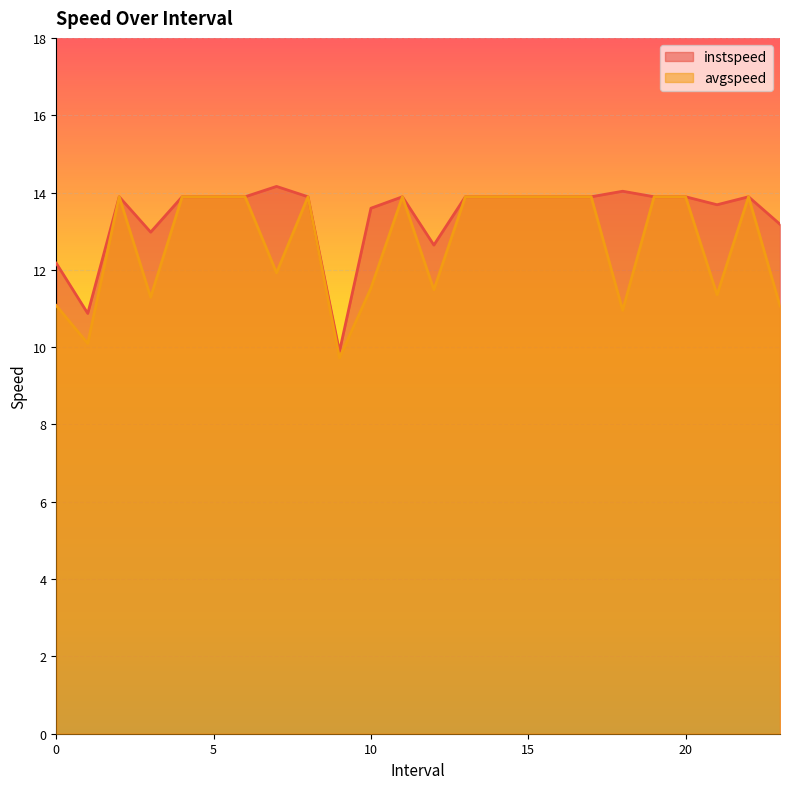

Reading right to left, list all the values displayed in this chart.

instspeed: 23.0=13.2	22.0=13.9	21.0=13.7	20.0=13.9	19.0=13.9	18.0=14.0	17.0=13.9	16.0=13.9	15.0=13.9	14.0=13.9	13.0=13.9	12.0=12.6	11.0=13.9	10.0=13.6	9.0=9.9	8.0=13.9	7.0=14.2	6.0=13.9	5.0=13.9	4.0=13.9	3.0=13.0	2.0=13.9	1.0=10.9	0.0=12.2
avgspeed: 23.0=11.1	22.0=13.9	21.0=11.4	20.0=13.9	19.0=13.9	18.0=11.0	17.0=13.9	16.0=13.9	15.0=13.9	14.0=13.9	13.0=13.9	12.0=11.5	11.0=13.9	10.0=11.5	9.0=9.7	8.0=13.9	7.0=11.9	6.0=13.9	5.0=13.9	4.0=13.9	3.0=11.3	2.0=13.9	1.0=10.1	0.0=11.1